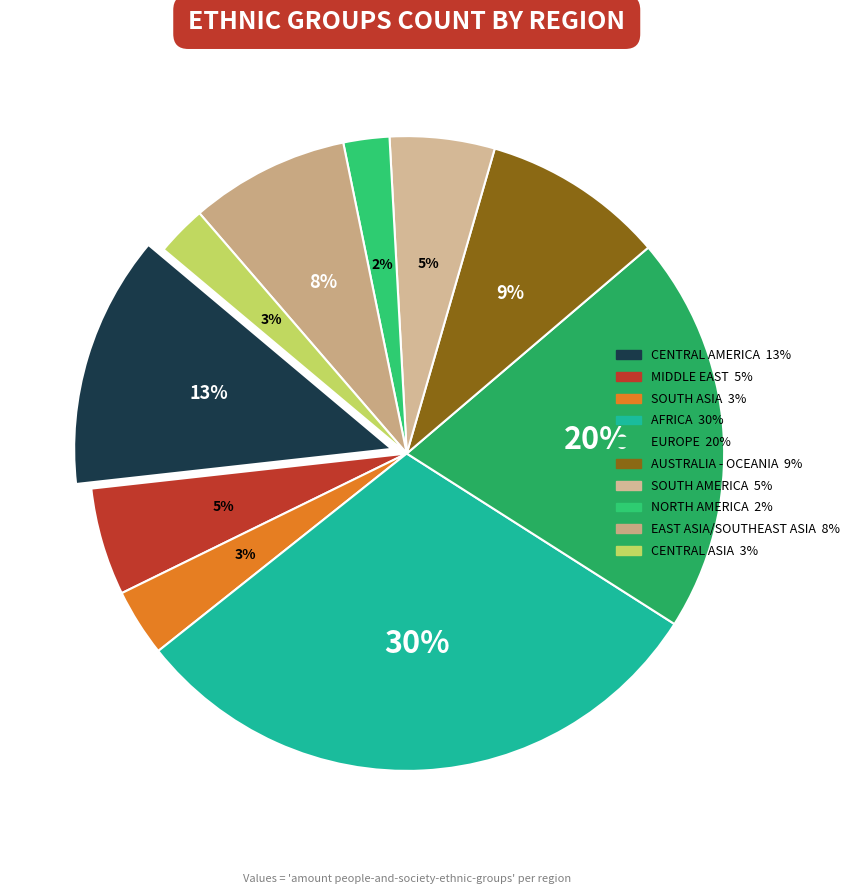

To the nearest percent, what portion does east asia/southeast asia represent?

8%